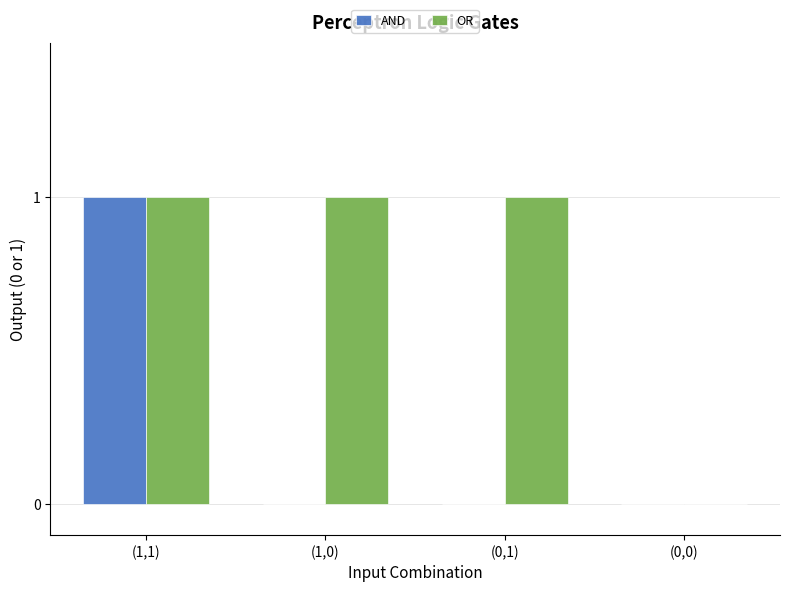

At which label does AND reach its peak?

(1,1)